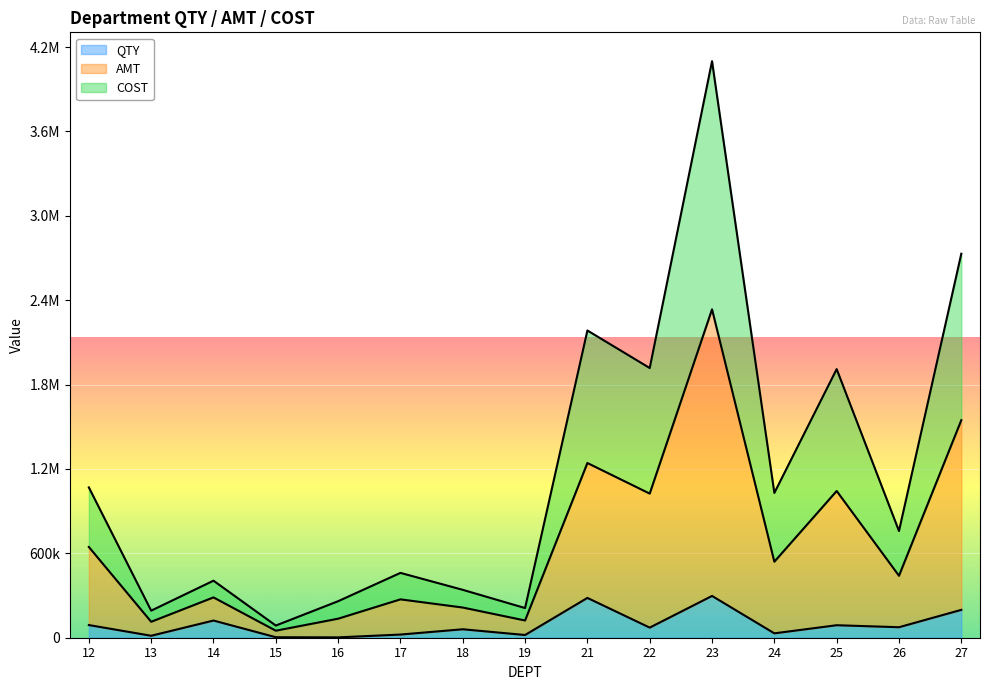

Which label corresponds to the smallest value in the chart?

16